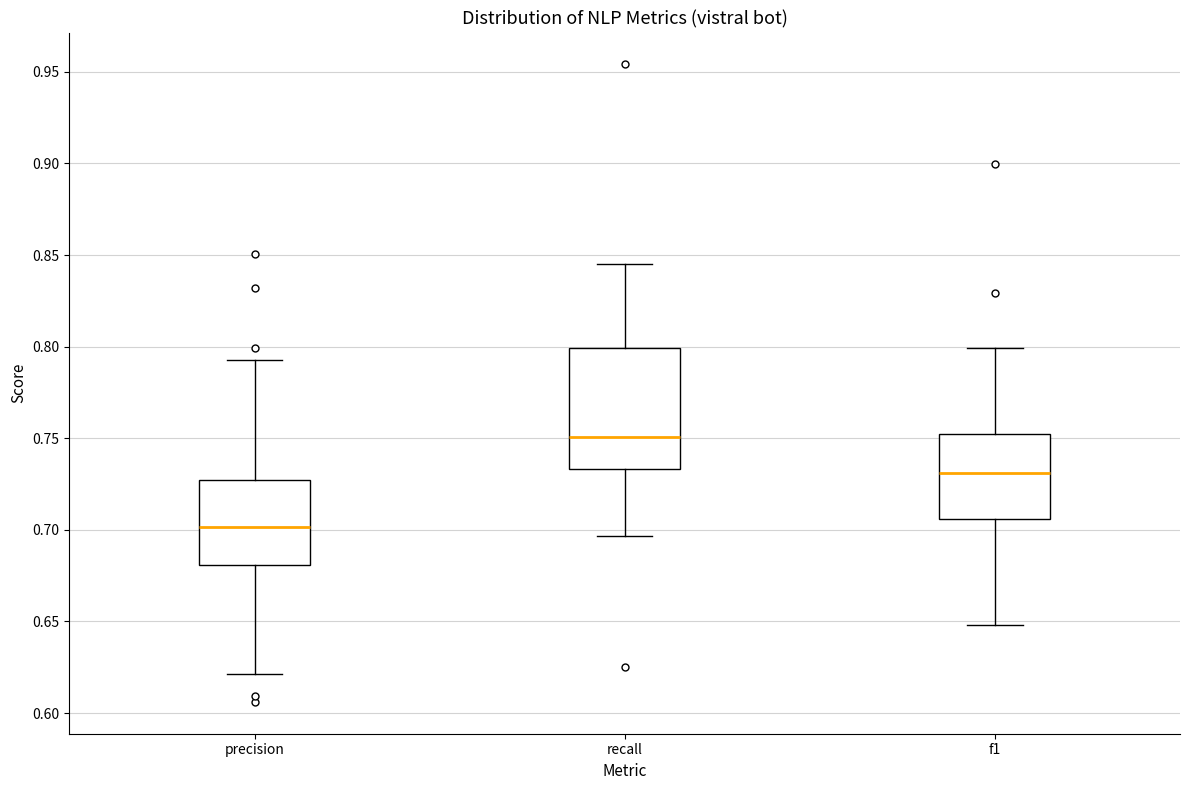

Where is the lower edge of the box for precision on the y-axis? The values are not printed on the chart, so give them approximately, as read against the axis.

0.680